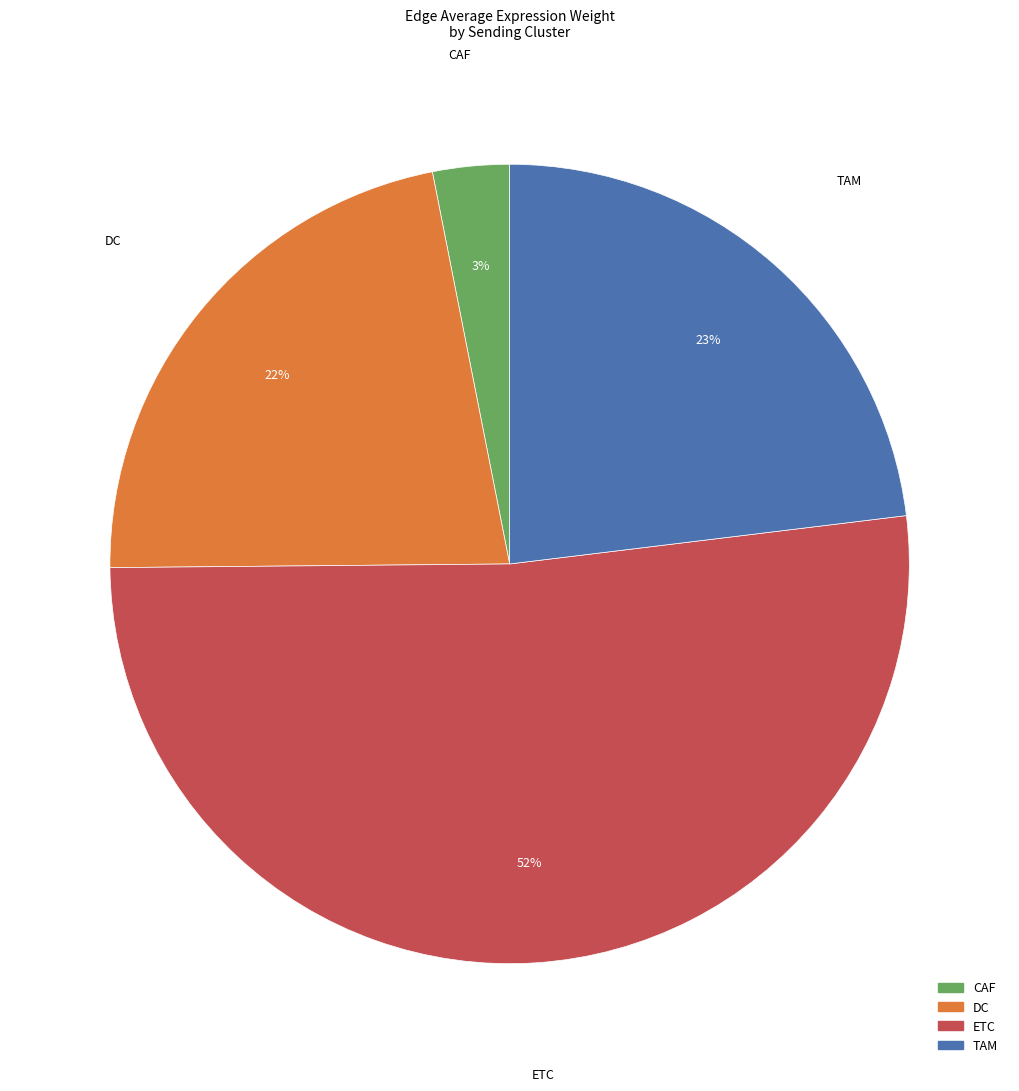

Do DC and TAM together represent more than half of the pie?

No